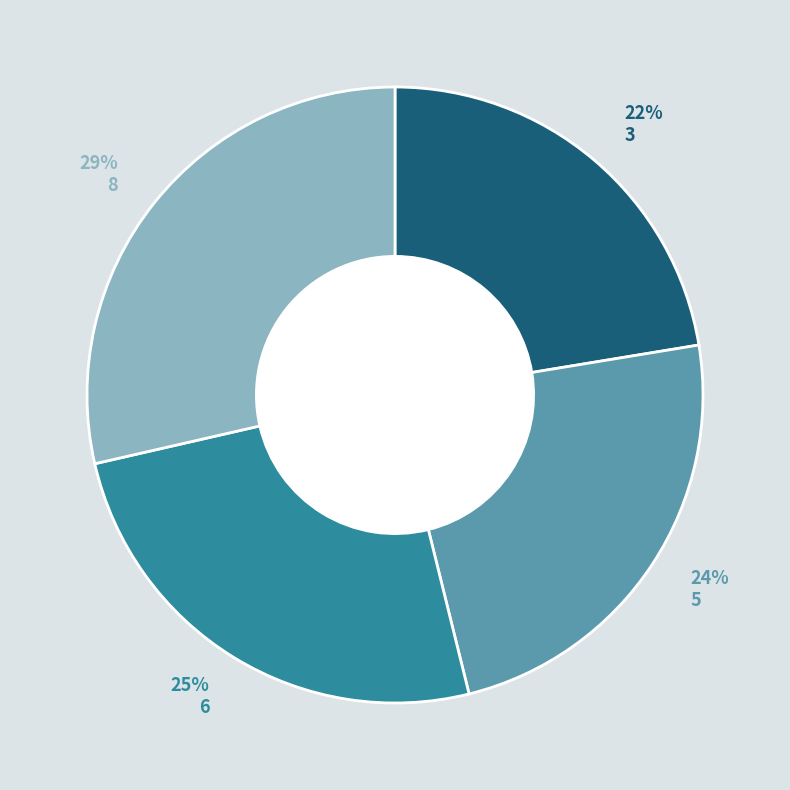

Rank the categories by value from highest to lowest.

8, 6, 5, 3